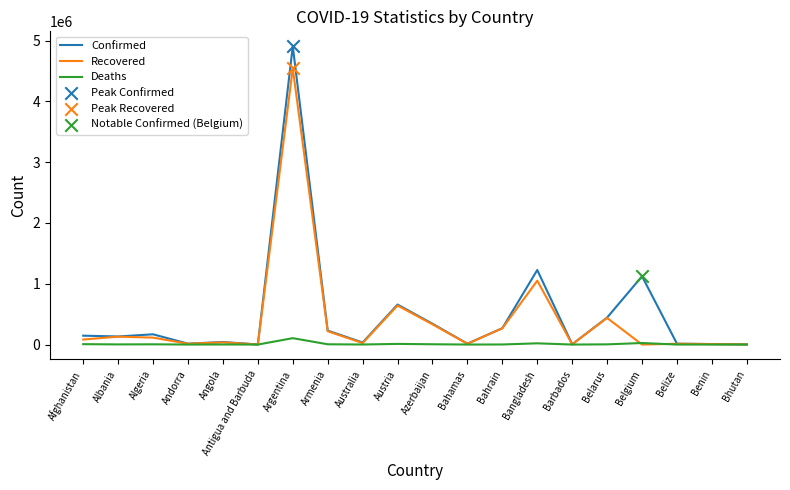

Which category has the highest value in the Recovered series?

Argentina